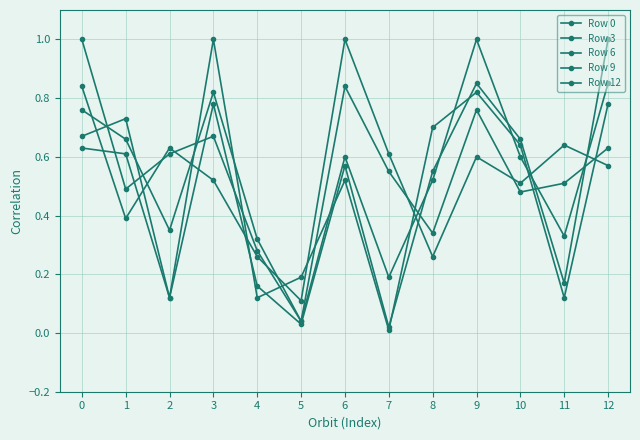

Where is the first local maximum for Row 9?

3